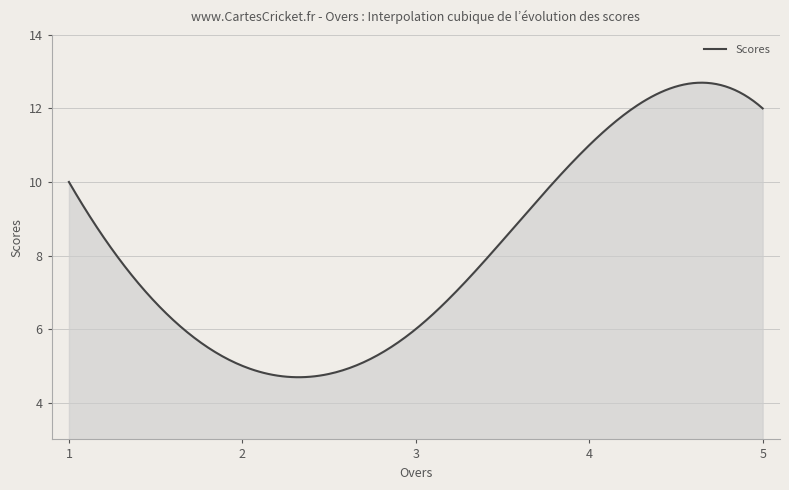

What is the maximum value shown in the chart?

12.7